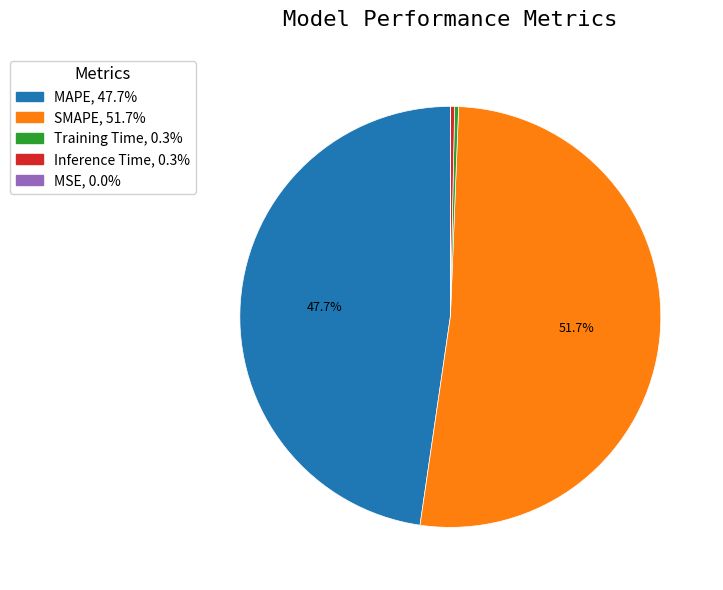

To the nearest percent, what is the difference between the largest and smallest slice percentages?

52%